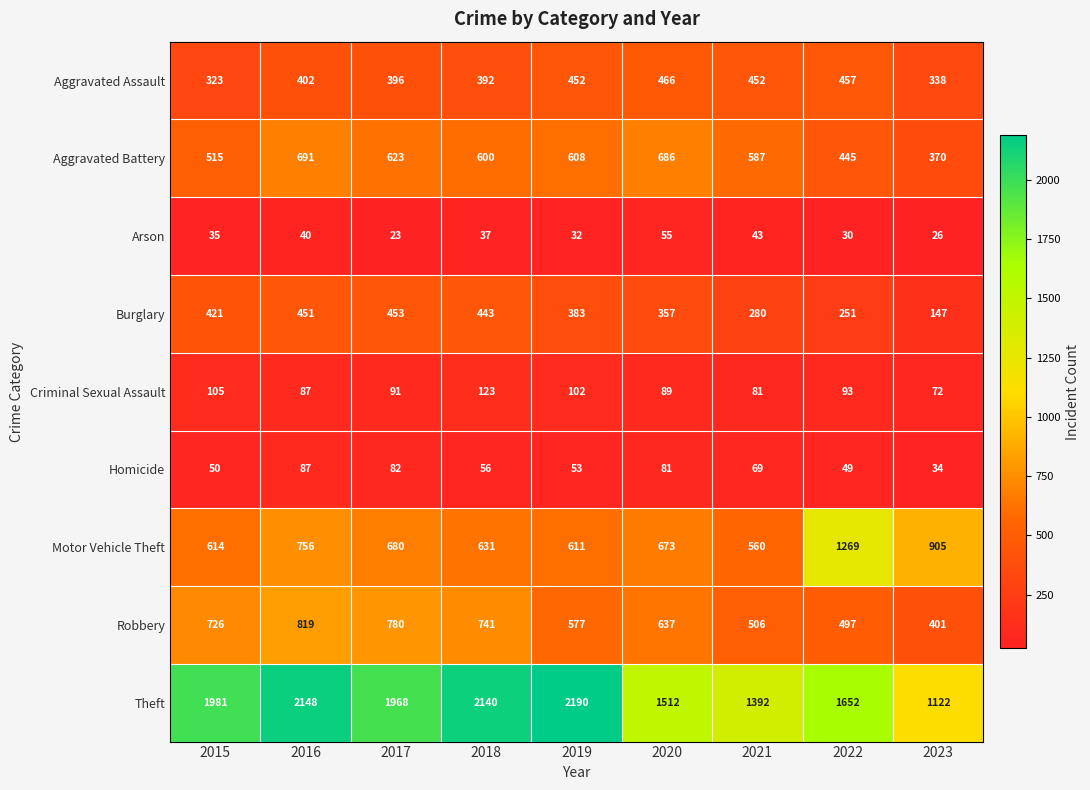

What is the sum of the Motor Vehicle Theft values at 2021 and 2019?

1171